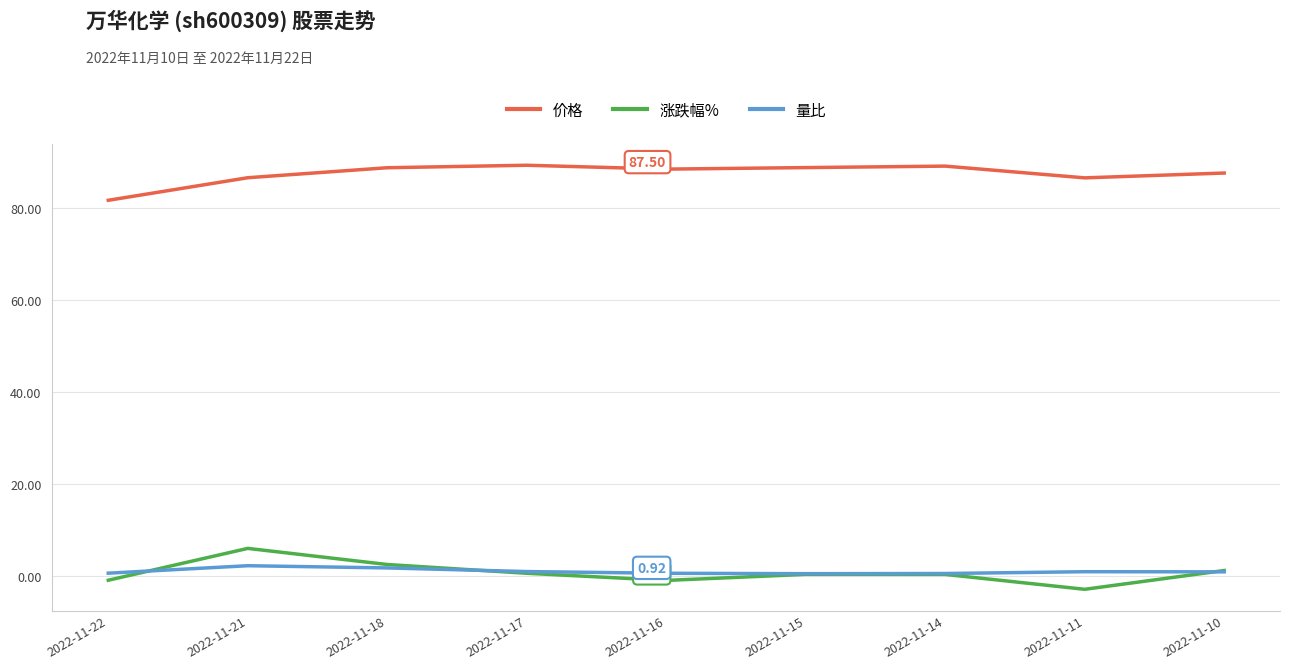

At 2022-11-11, list the series in order from smallest to largest.

涨跌幅%, 量比, 价格